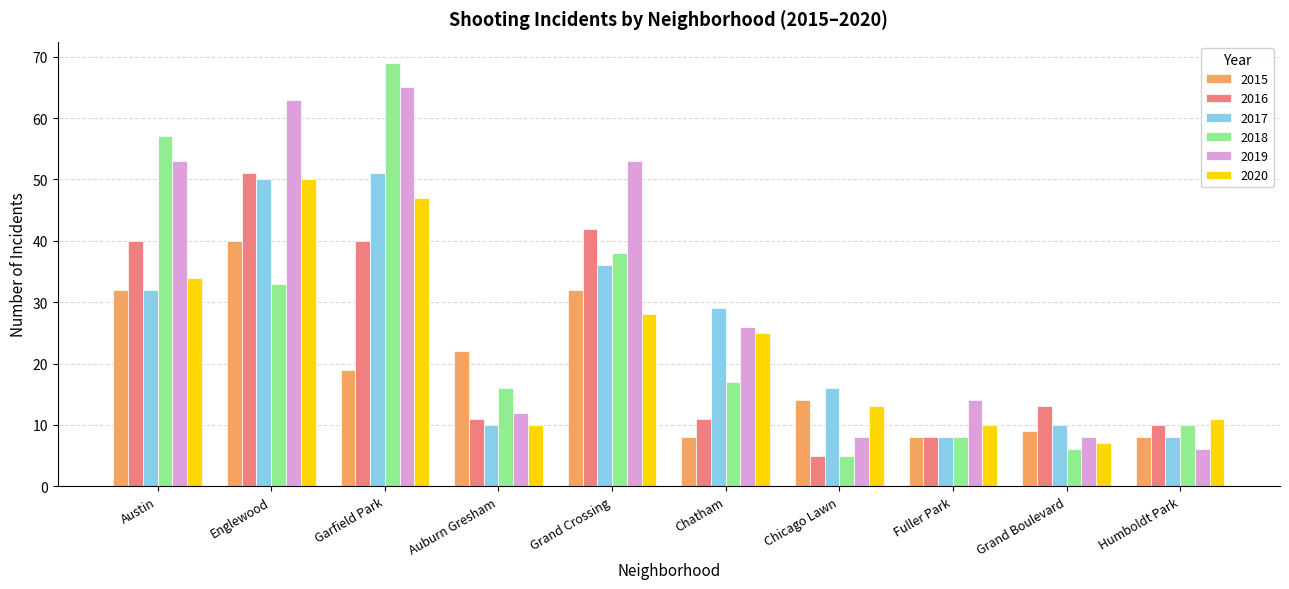

The value of 2019 at Auburn Gresham is 19. True or false?

False